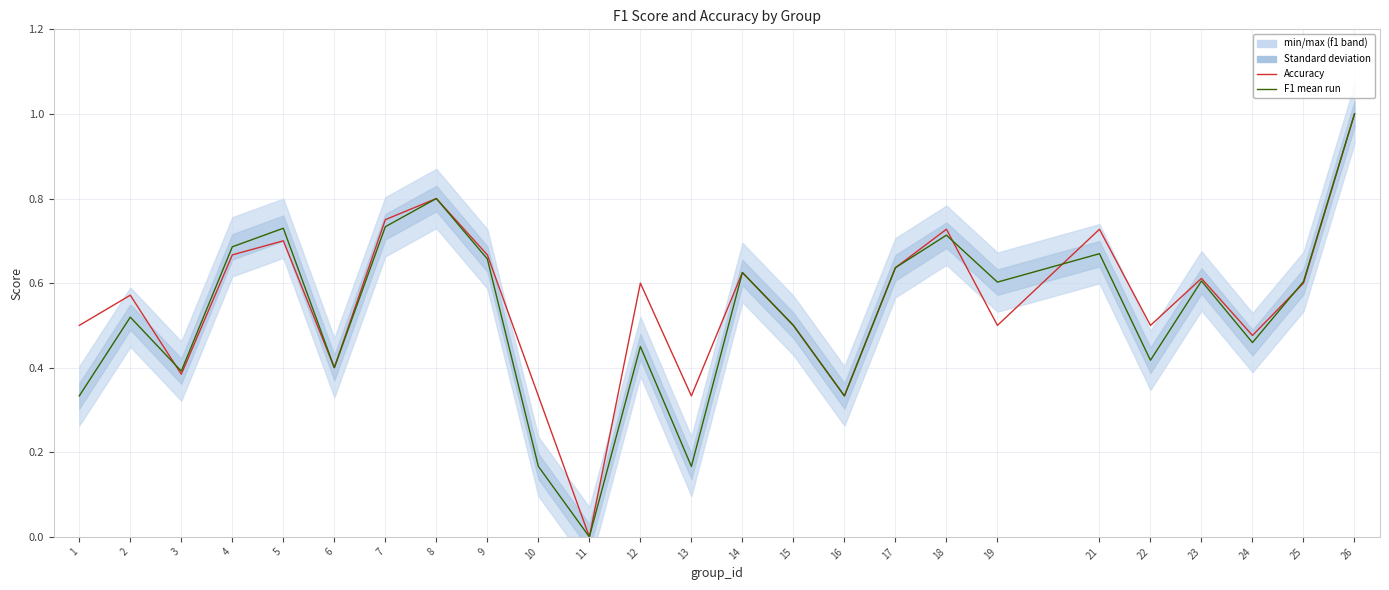

True or false: f1 (mean) and accuracy cross at least once.

True